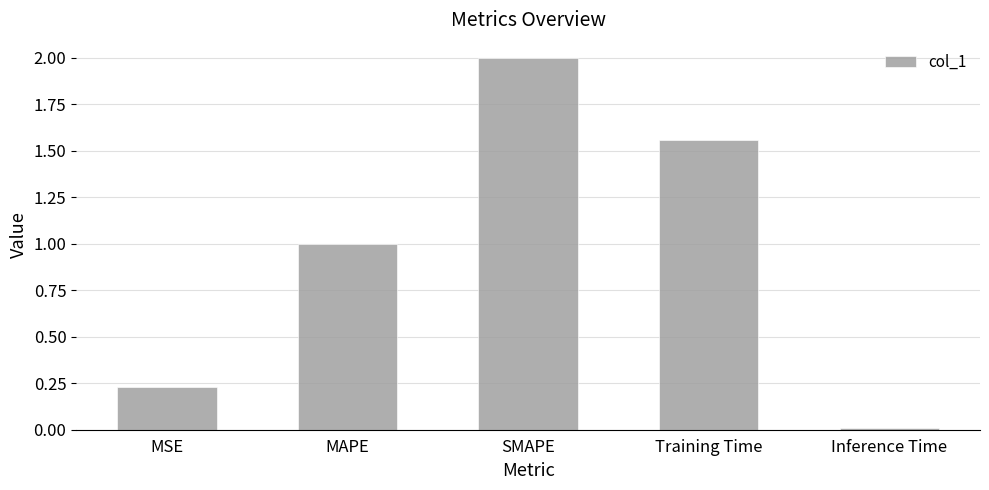

What is the ratio of the value at SMAPE to the value at Training Time?

1.3